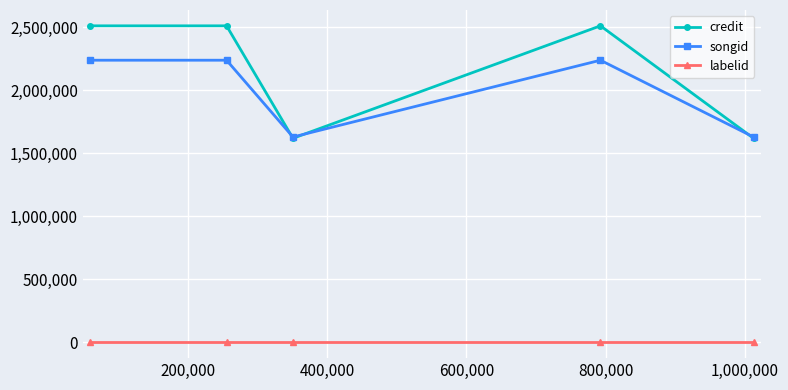

At how many categories does at least one series exceed 786448?

5